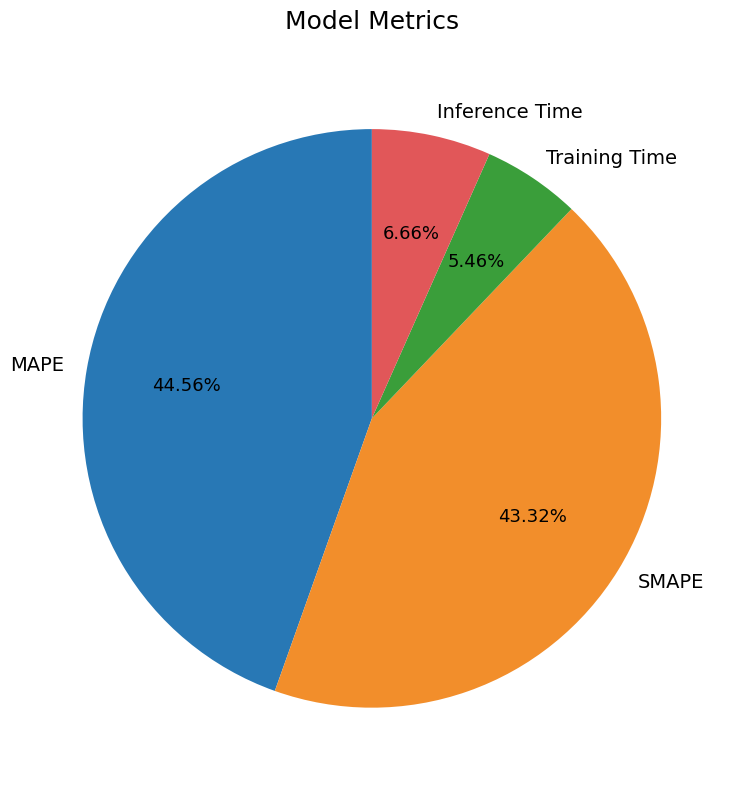

True or false: MAPE accounts for 59% of the total.

False